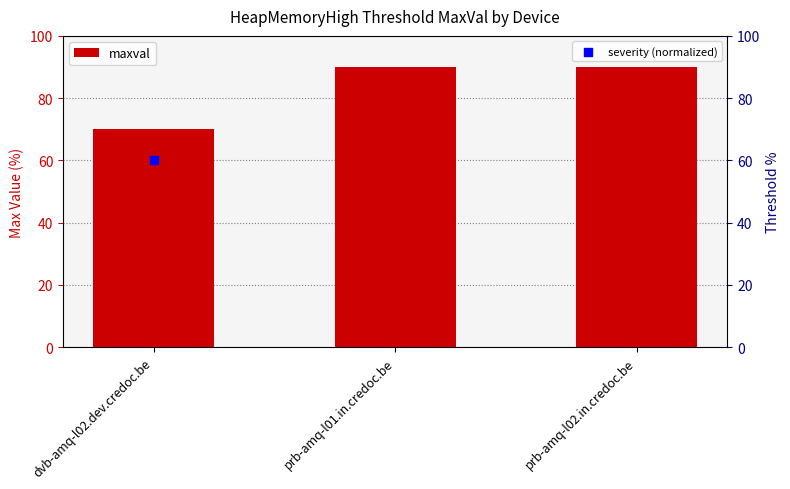

Approximately how many times larger is the value at dvb-amq-l02.dev.credoc.be compared to prb-amq-l02.in.credoc.be?

0.8